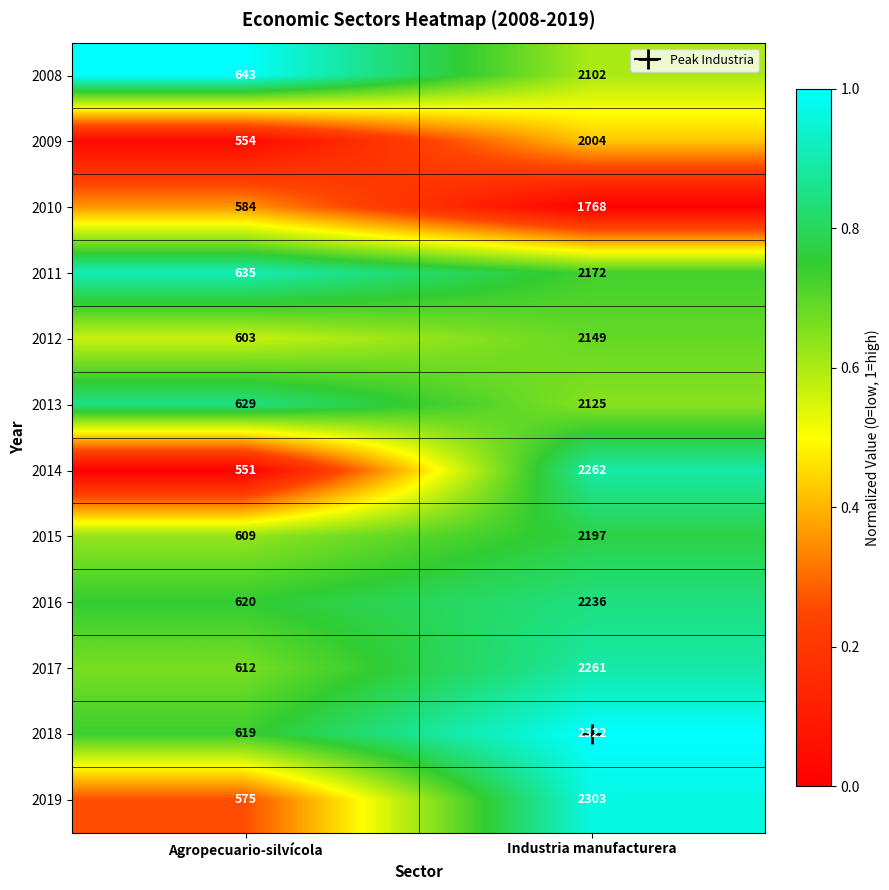

What is the total value across all series at Industria manufacturera?

25901